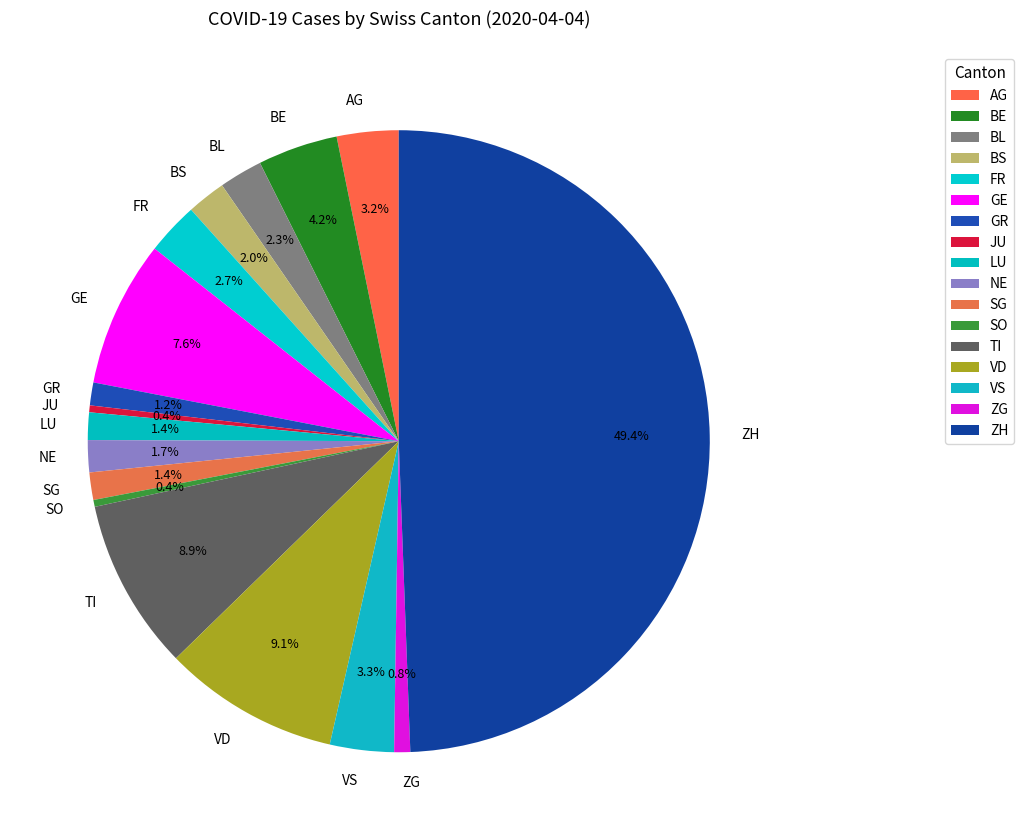

Combined, do VD and BL account for over 50%?

No